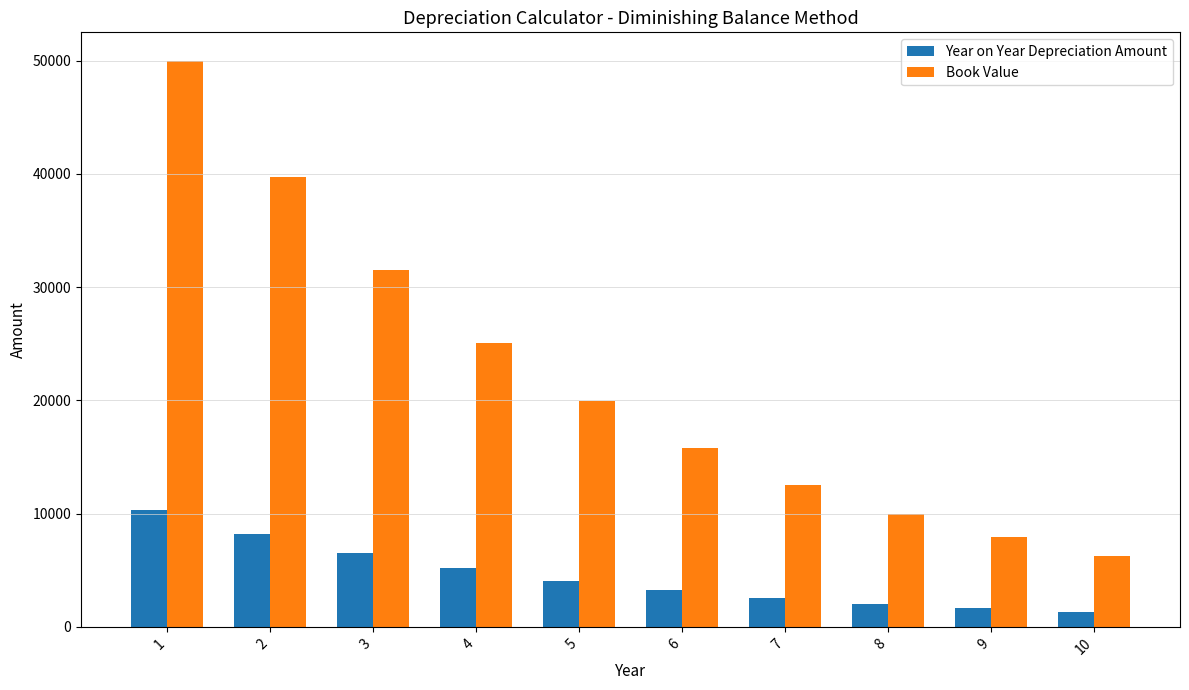

The value of Book Value at 2 is 39716.4. True or false?

True